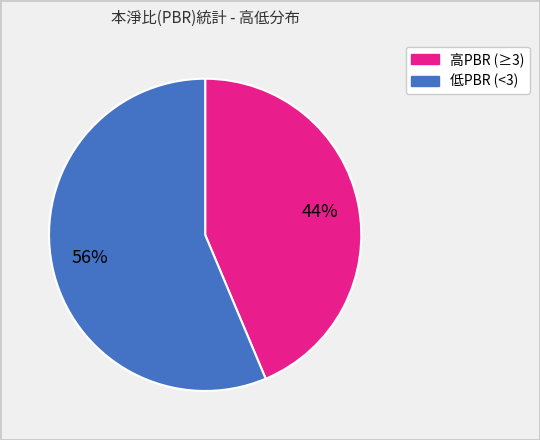

Is there any slice that represents more than half of the pie?

Yes